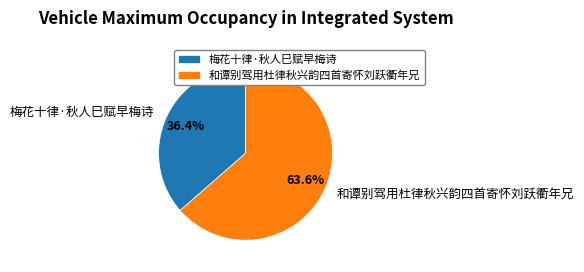

Which category has the biggest portion of the pie?

和谭别驾用杜律秋兴韵四首寄怀刘跃衢年兄